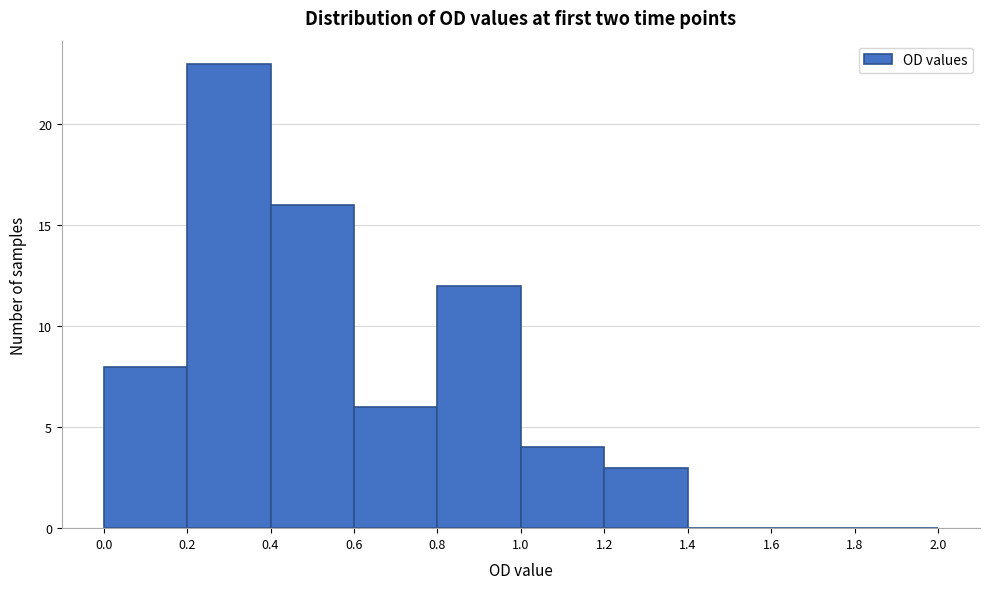

Which range on the x-axis has the tallest bar?

0.2 to 0.4